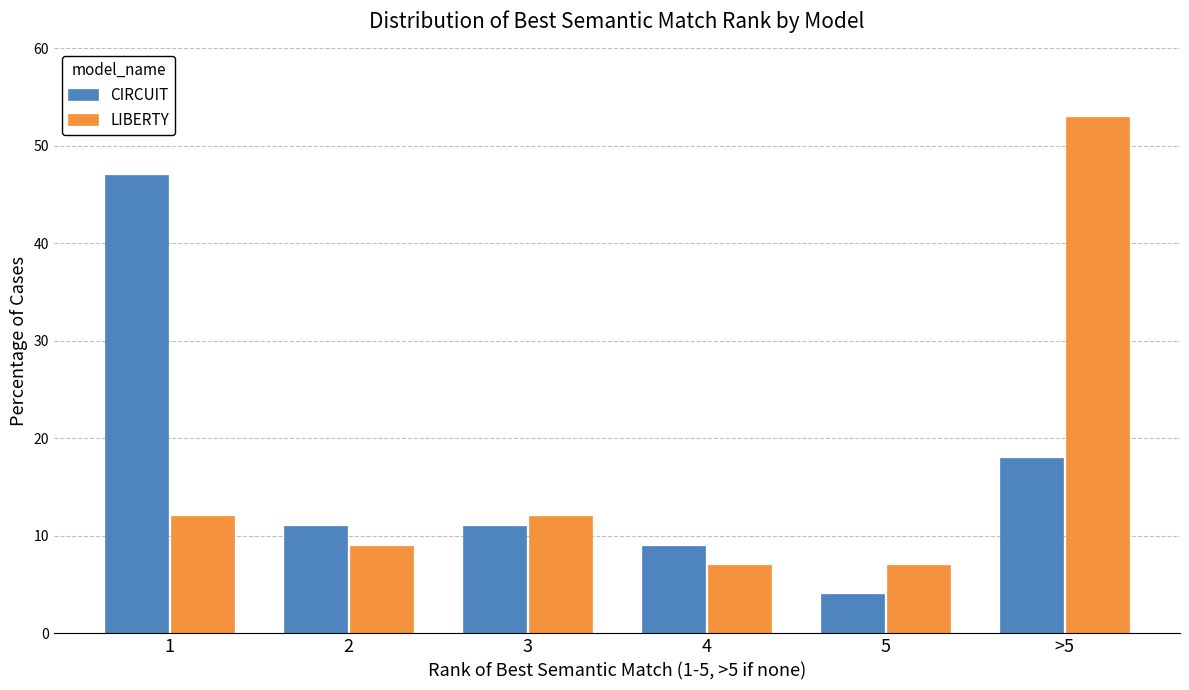

Which series has the widest spread of values?

LIBERTY